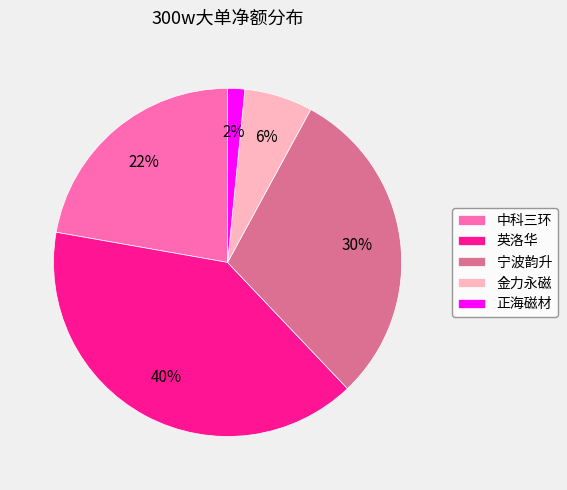

Between 金力永磁 and 宁波韵升, which is larger?

宁波韵升